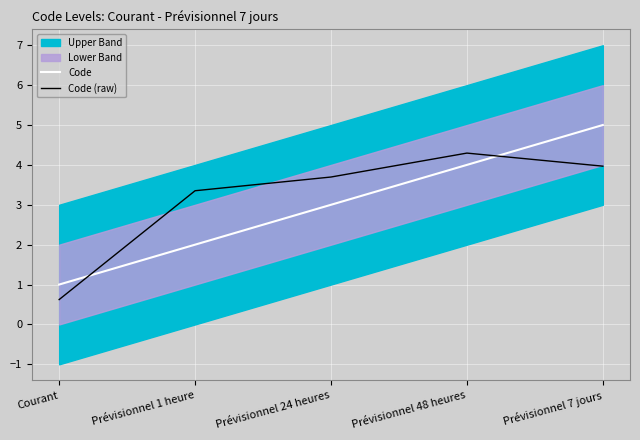

Reading left to right, what are all the values shown in this chart?

Code: Courant=1.0	Prévisionnel 1 heure=2.0	Prévisionnel 24 heures=3.0	Prévisionnel 48 heures=4.0	Prévisionnel 7 jours=5.0
Code (raw): Courant=0.6	Prévisionnel 1 heure=3.4	Prévisionnel 24 heures=3.7	Prévisionnel 48 heures=4.3	Prévisionnel 7 jours=4.0